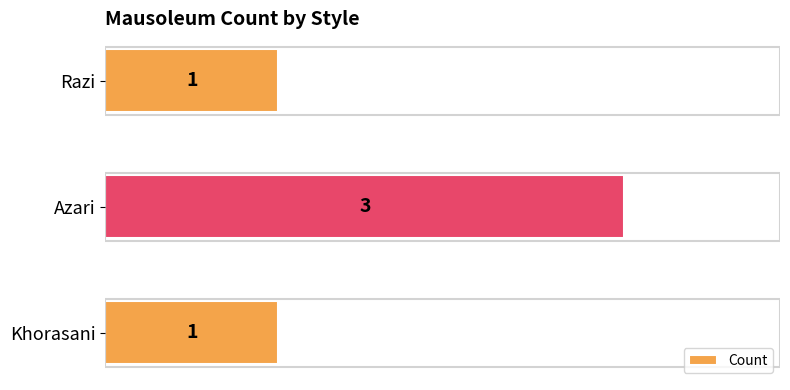

Reading bottom to top, extract all data points from this chart.

Khorasani=1	Azari=3	Razi=1